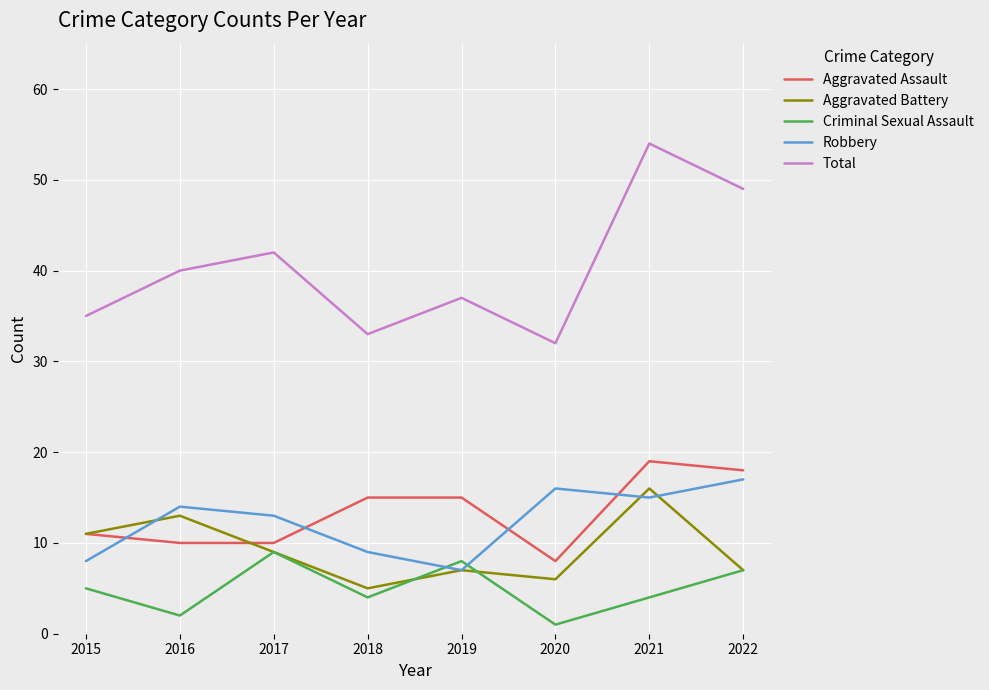

How many interior local peaks does the Robbery series have?

2